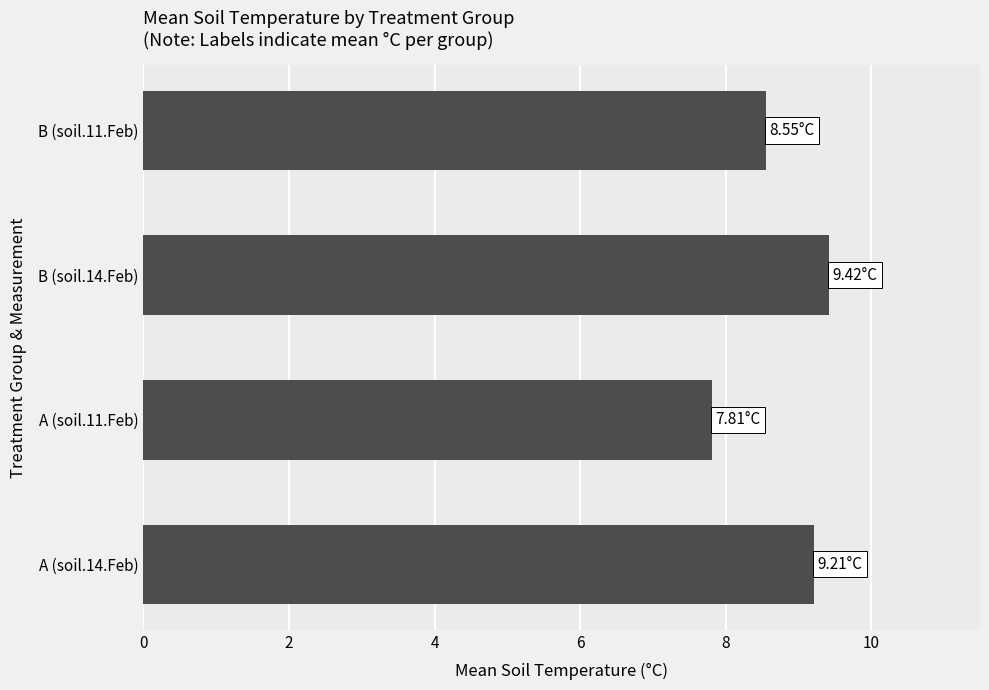

Between B (soil.14.Feb) and A (soil.11.Feb), which is larger?

B (soil.14.Feb)